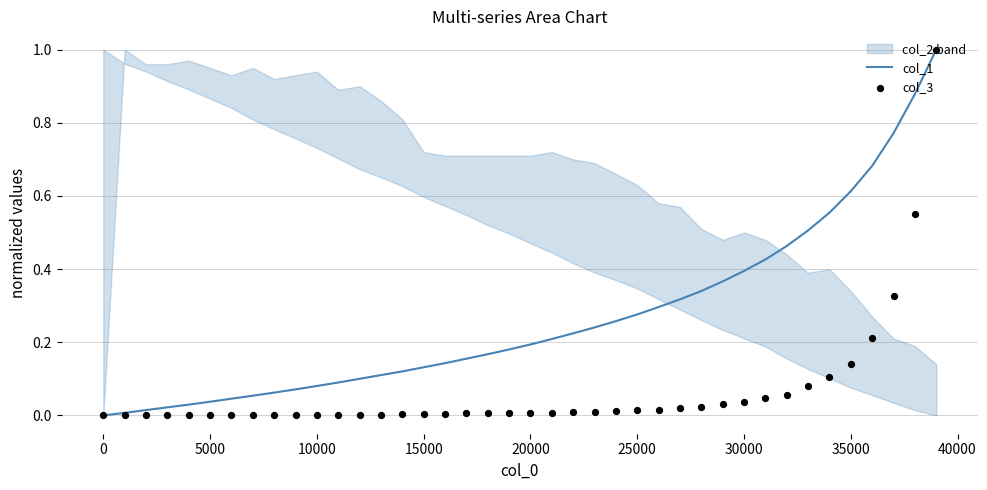

Which series contains the highest Y value?

col_1